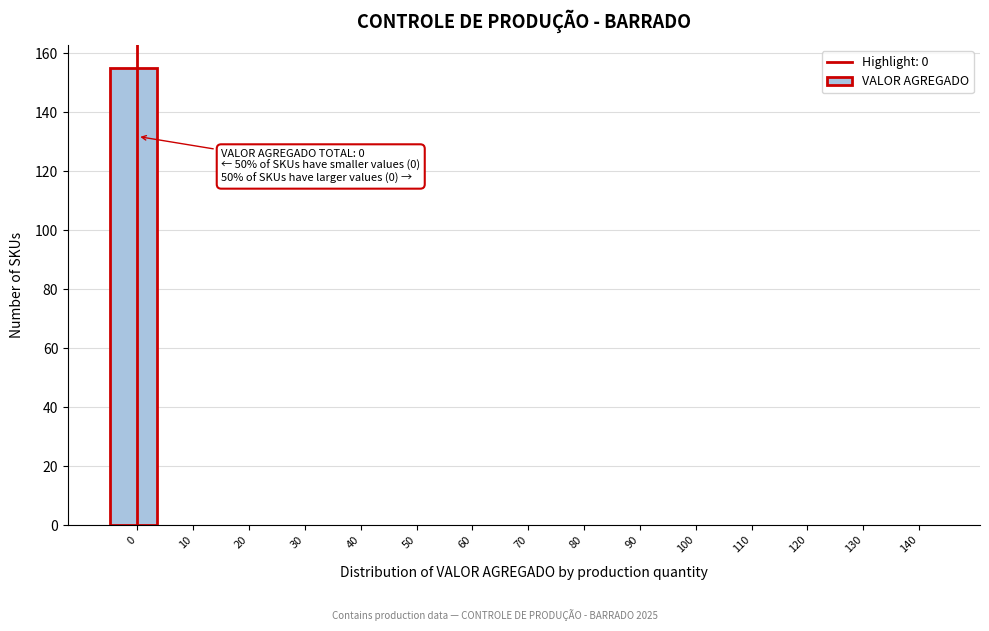

Reading left to right, list all the values displayed in this chart.

0=155	10=0	20=0	30=0	40=0	50=0	60=0	70=0	80=0	90=0	100=0	110=0	120=0	130=0	140=0